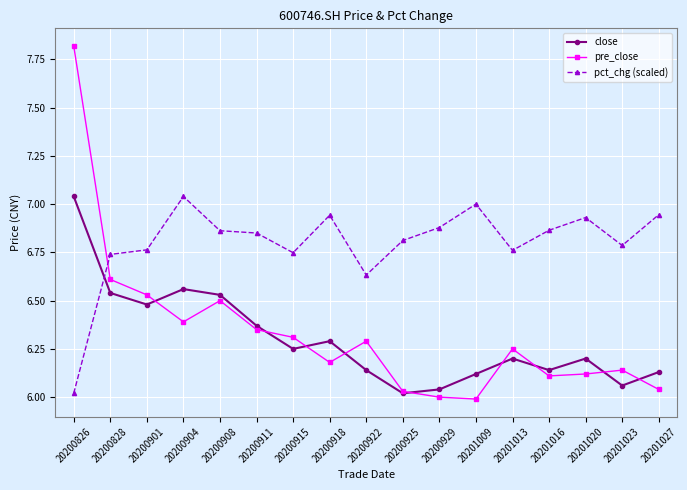

Which category has the lowest value in the pct_chg (scaled) series?

20200826